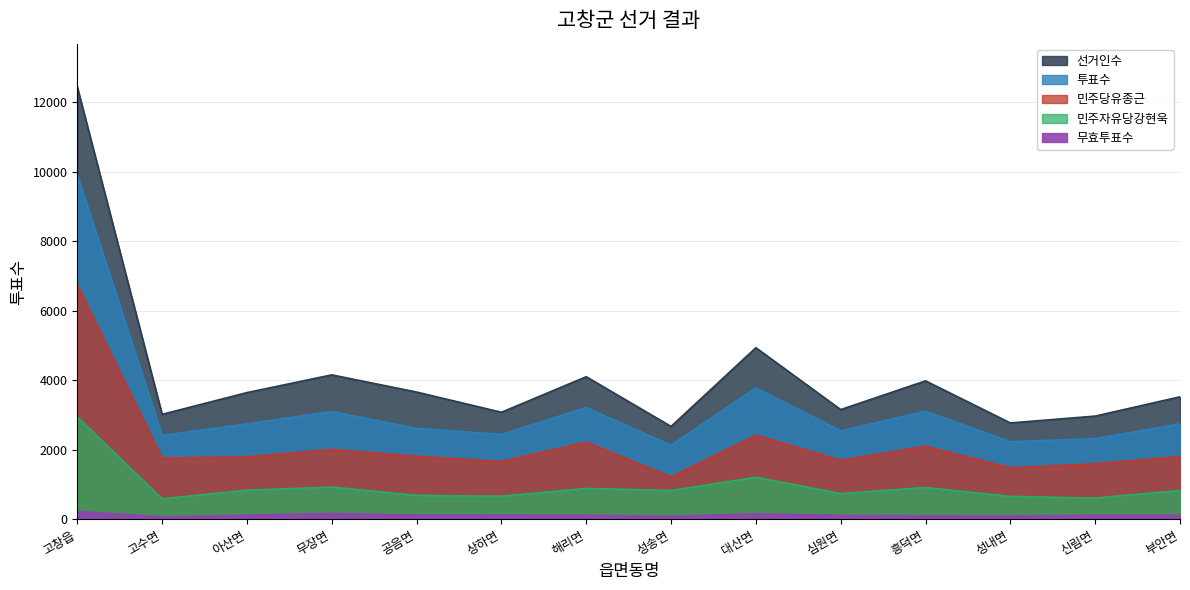

How many lines are shown in the chart?

5